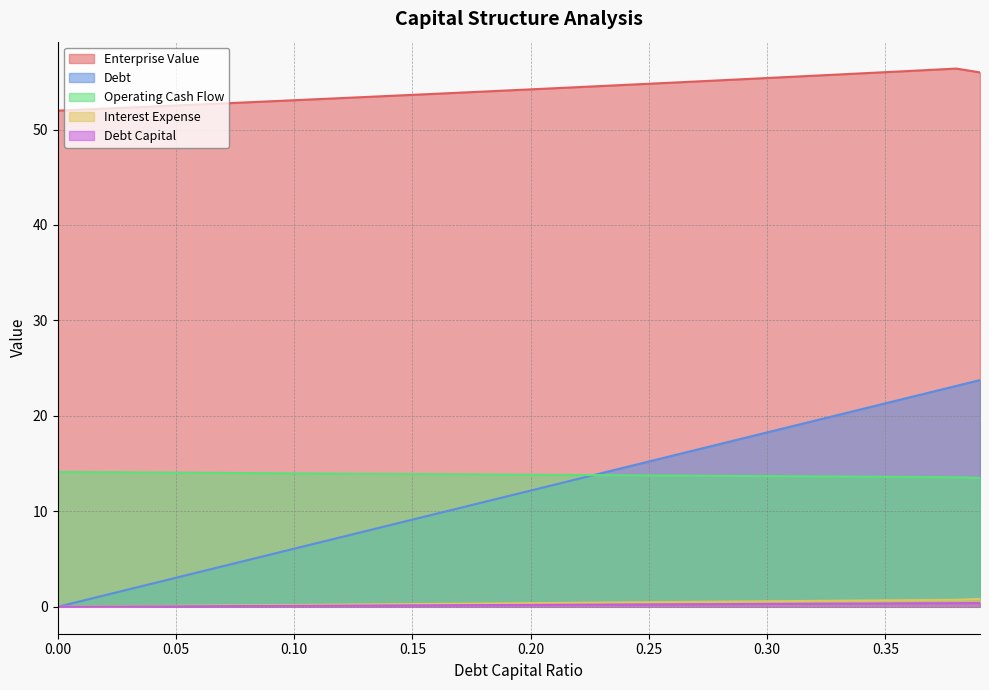

Which series has the largest range (max minus min)?

Debt